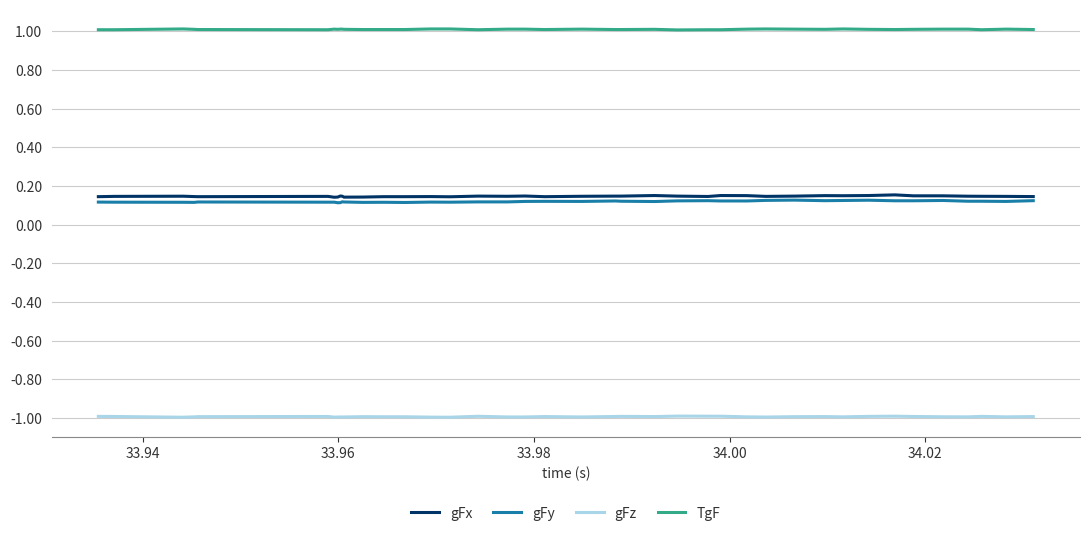

True or false: gFy and gFz intersect in this chart.

False